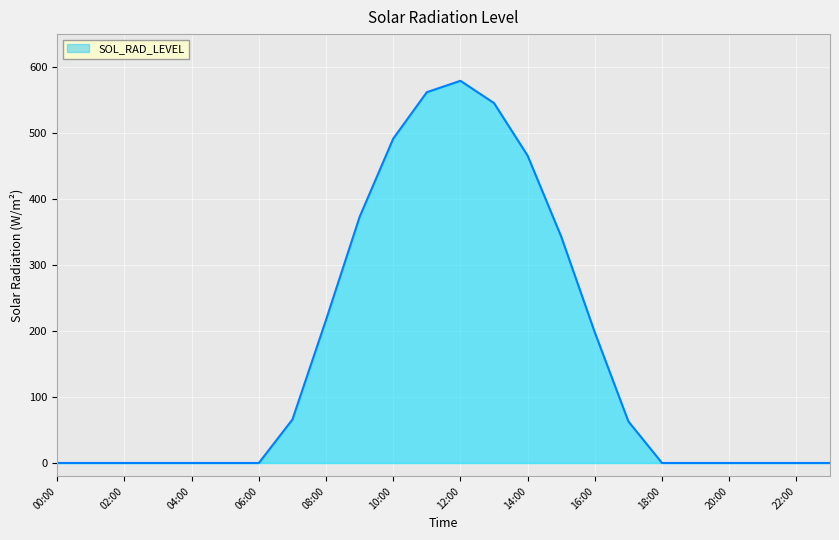

What is the maximum value shown in the chart?

579.2